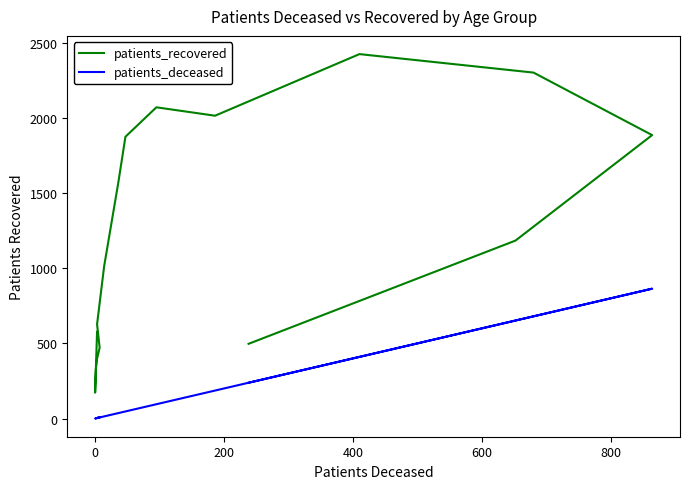

What are all the series names shown in the legend?

patients_recovered, patients_deceased